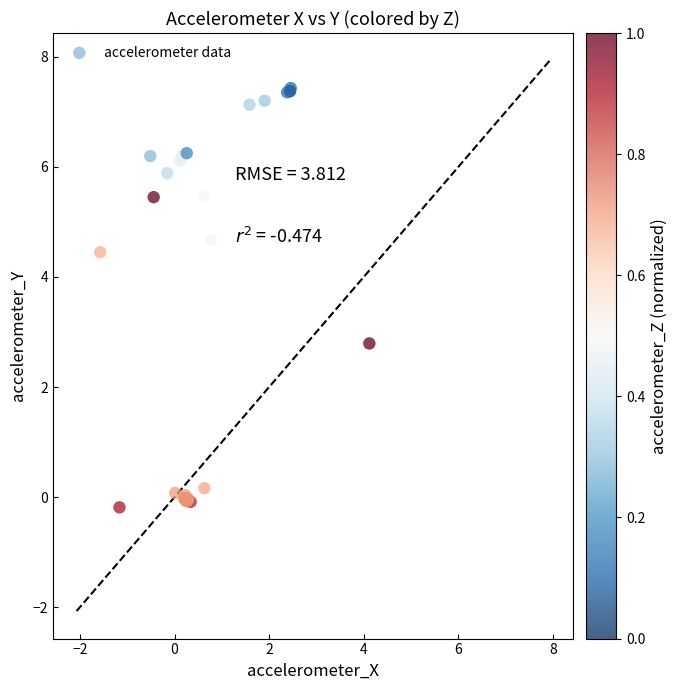

What Y value in the scatter plot is closest to 3?

2.8